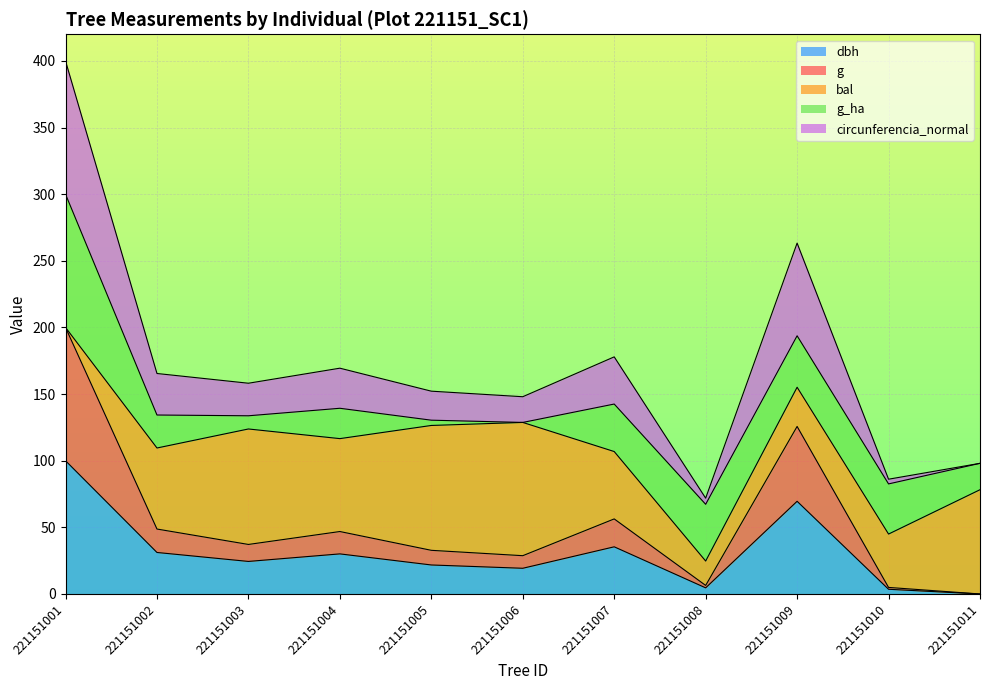

What is the total value across all series at 221151001?

400.0